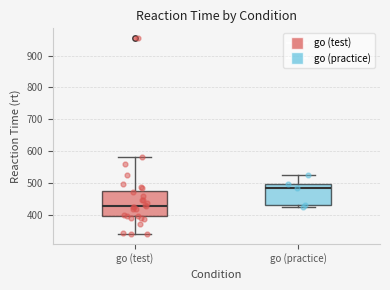

Where is the lower edge of the box for go (test) on the y-axis? The values are not printed on the chart, so give them approximately, as read against the axis.

400